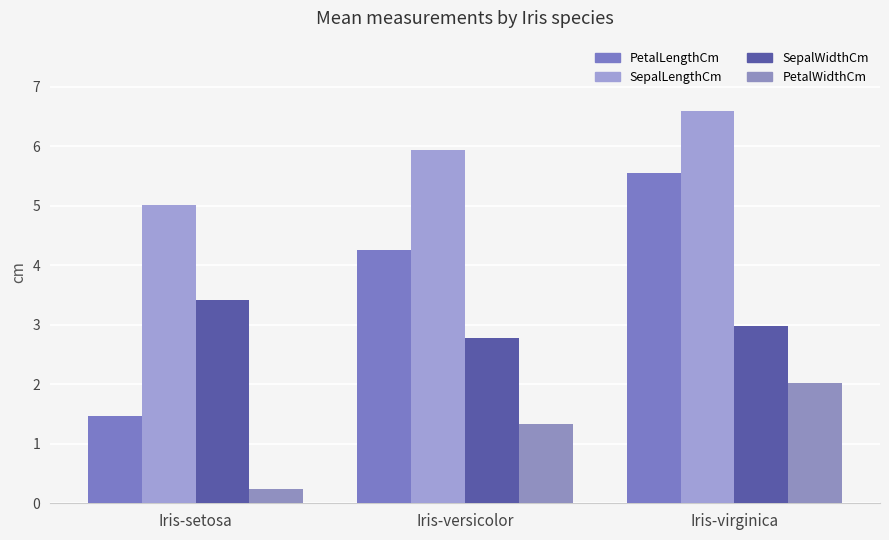

Which series has the largest range (max minus min)?

PetalLengthCm